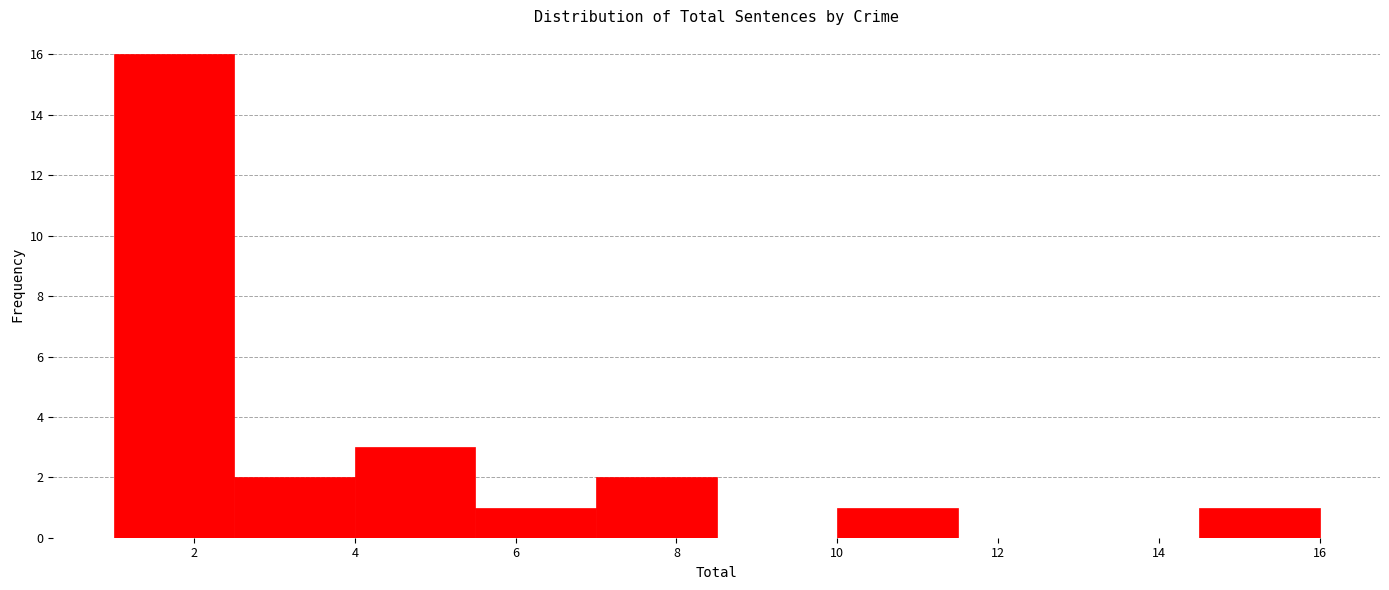

Reading left to right, list every bar in this chart as the range it spans on the x-axis followed by its height. Neither the bar edges nor the heights are printed on the chart, so give them approximately, as read against the axes.

1.0 to 2.5: 16
2.5 to 4.0: 2
4.0 to 5.5: 3
5.5 to 7.0: 1
7.0 to 8.5: 2
8.5 to 10.0: 0
10.0 to 11.5: 1
11.5 to 13.0: 0
13.0 to 14.5: 0
14.5 to 16.0: 1